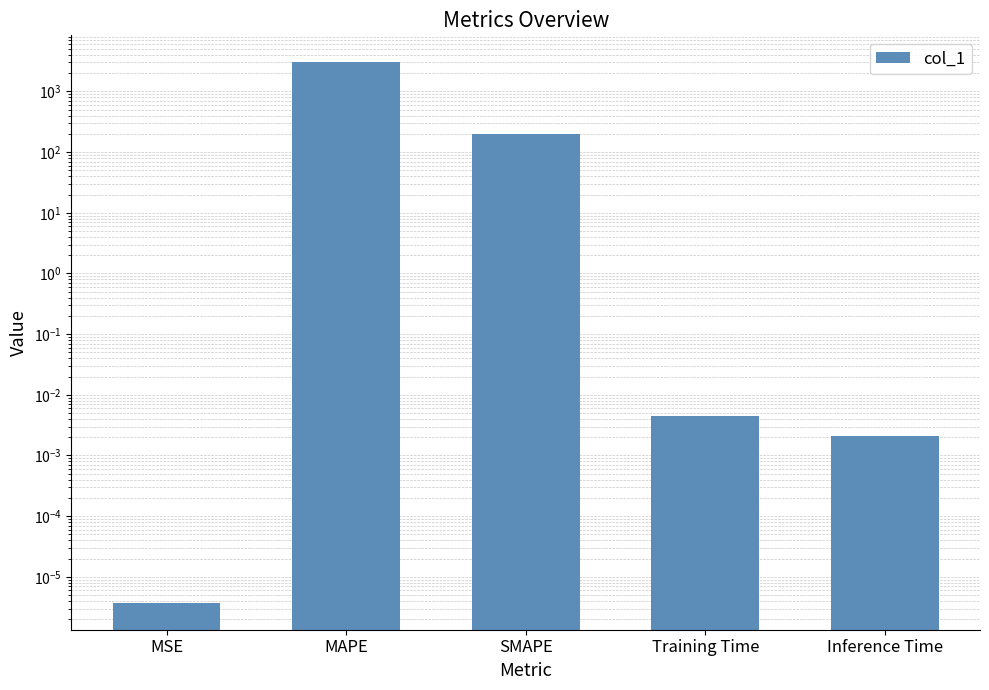

Rank the categories by value from lowest to highest.

MSE, Inference Time, Training Time, SMAPE, MAPE